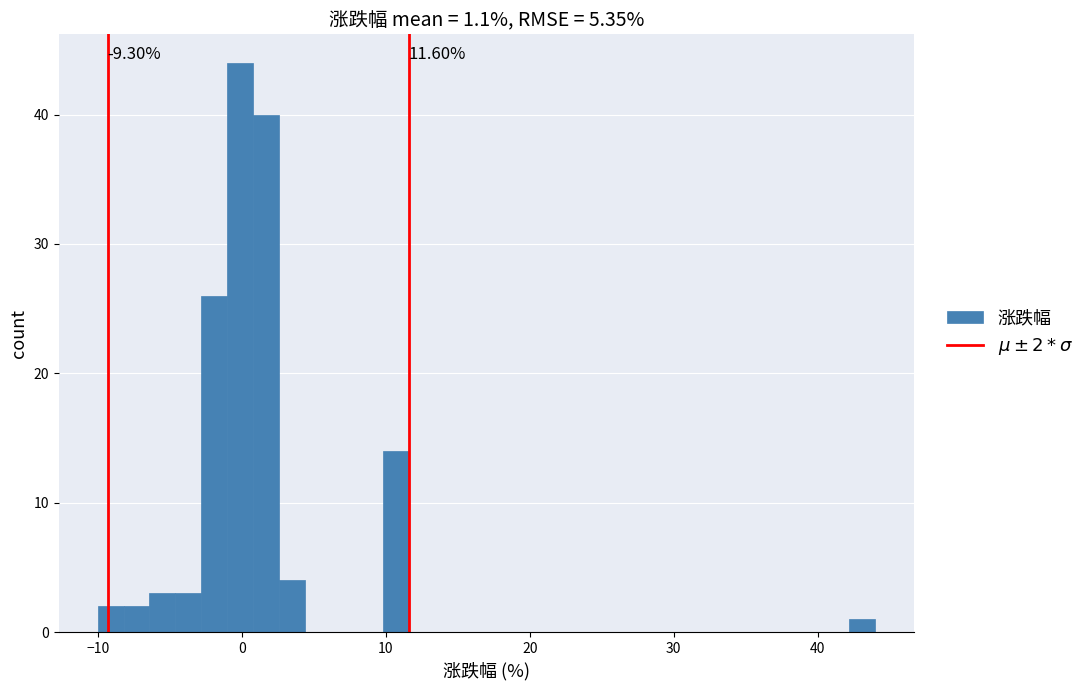

Around what value on the x-axis is the tallest bar? Give the approximate position of its centre, as read against the axis.

0